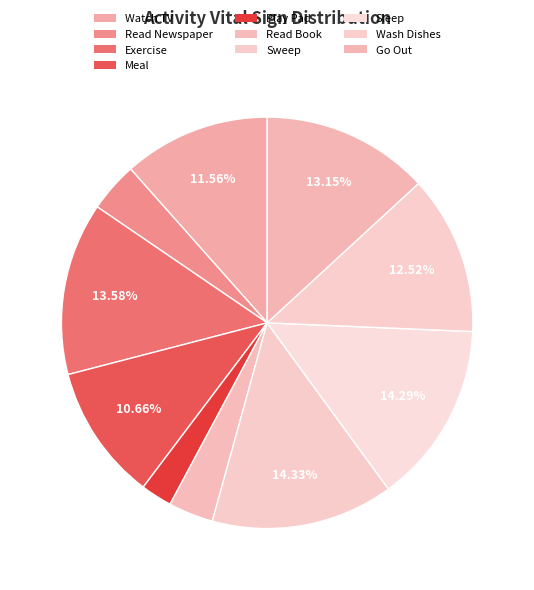

Is it true that Wash Dishes is 19% of the pie?

False